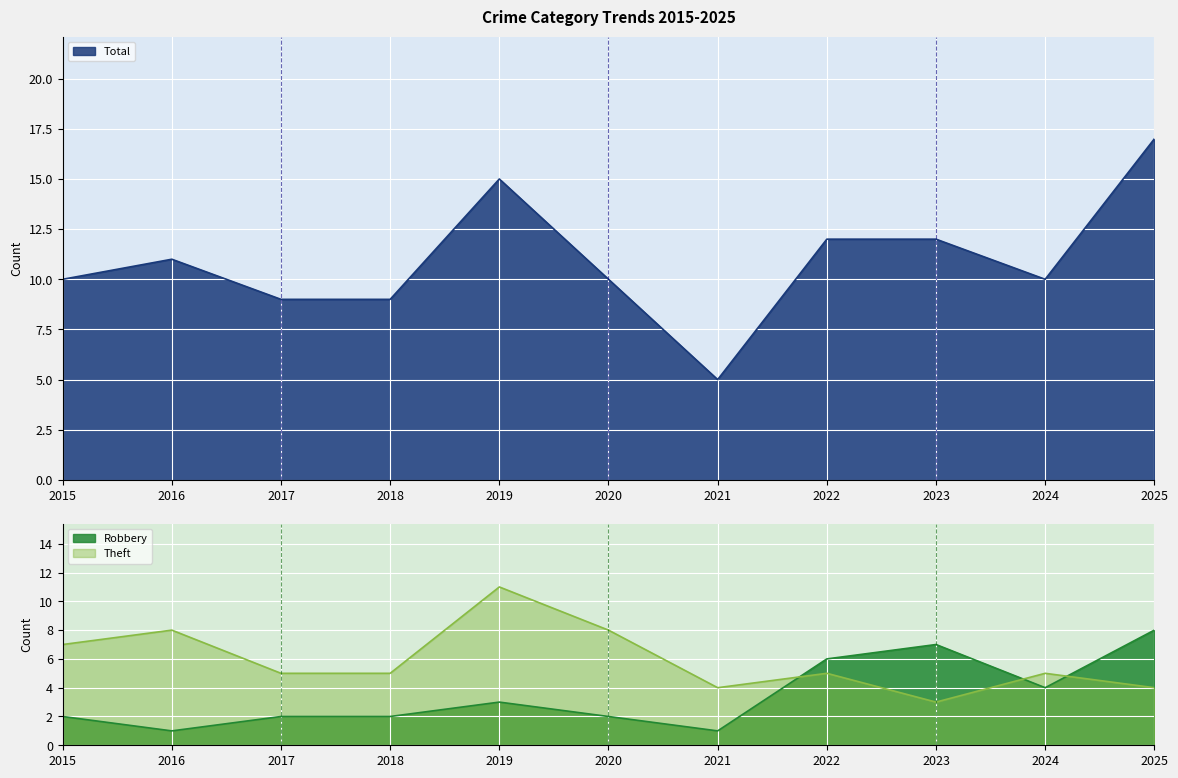

What is the sum of all Total values?

120